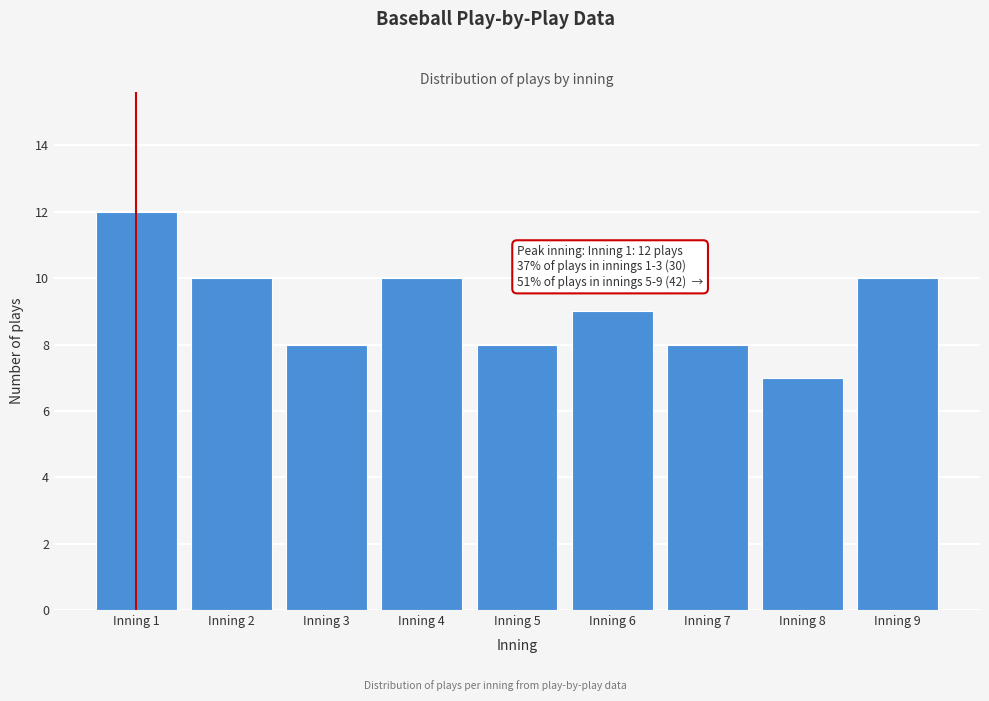

Reading left to right, transcribe all the data shown in this chart.

Inning 1=12	Inning 2=10	Inning 3=8	Inning 4=10	Inning 5=8	Inning 6=9	Inning 7=8	Inning 8=7	Inning 9=10